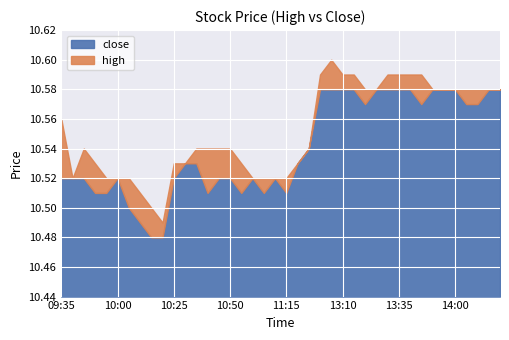

At which label is close closest to 10?

10:15